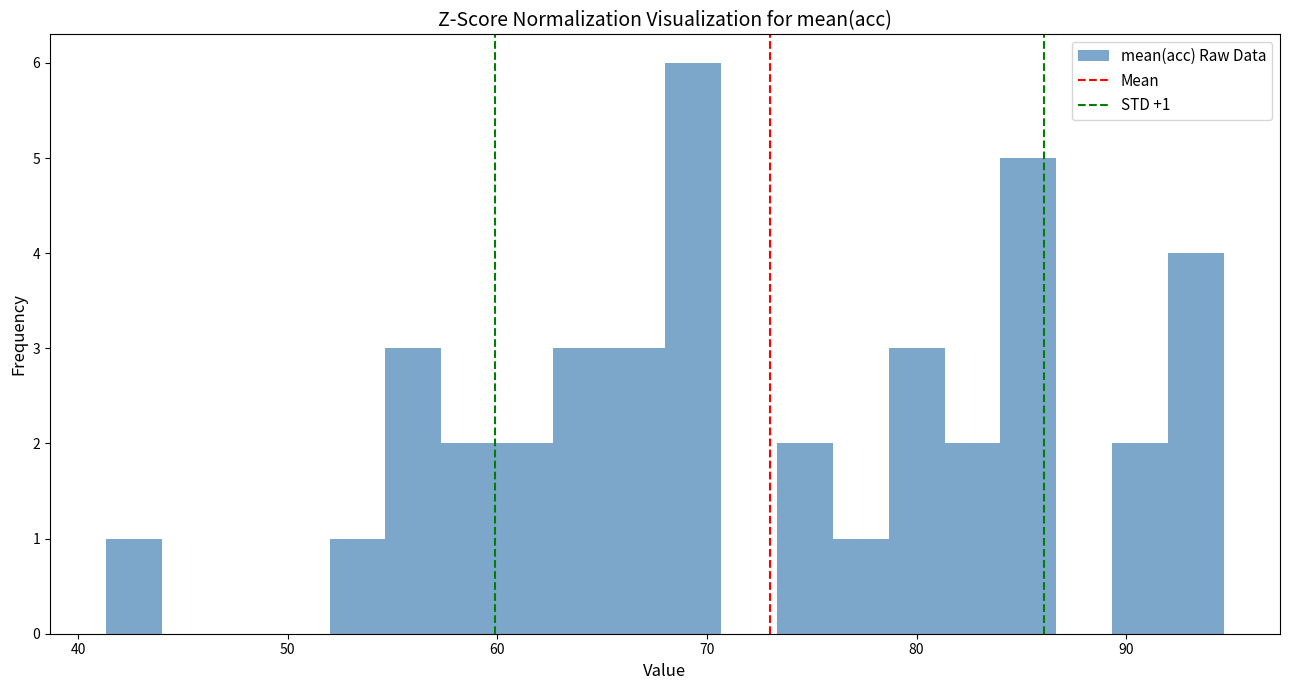

Around what value on the x-axis is the tallest bar? Give the approximate position of its centre, as read against the axis.

69